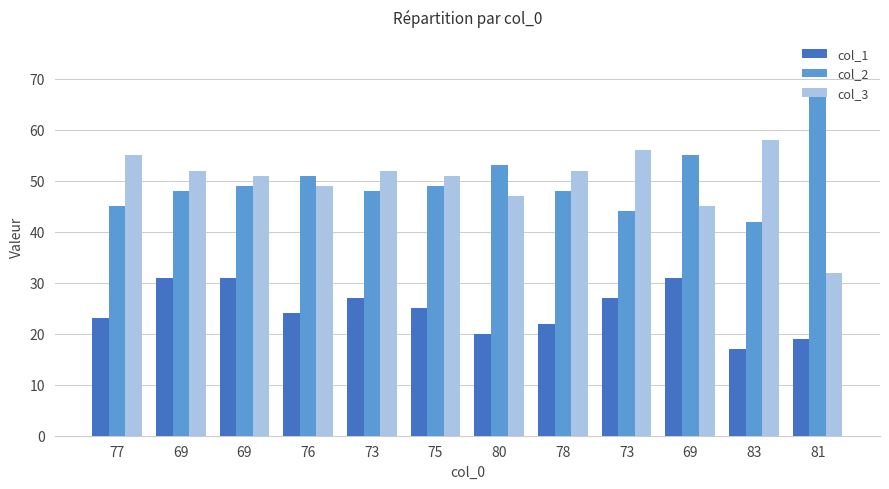

Rank the categories by col_3 value from lowest to highest.

81, 69, 80, 76, 69, 75, 69, 73, 78, 77, 73, 83